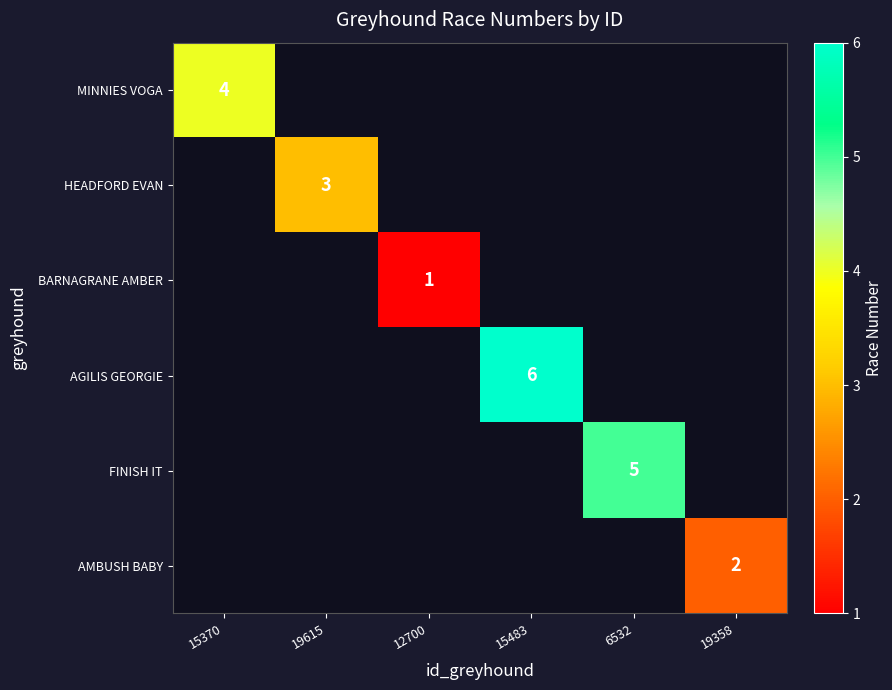

What is the maximum value shown in the chart?

6.0